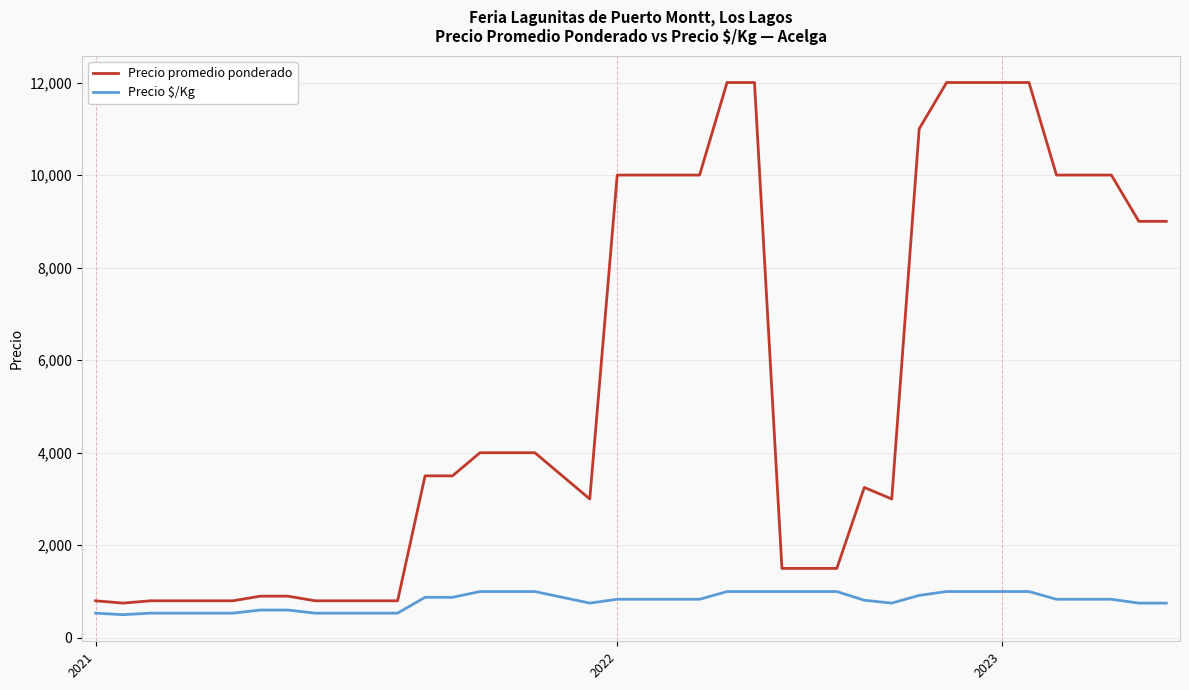

Rank the series by their maximum value, from highest to lowest.

Precio promedio ponderado, Precio $/Kg